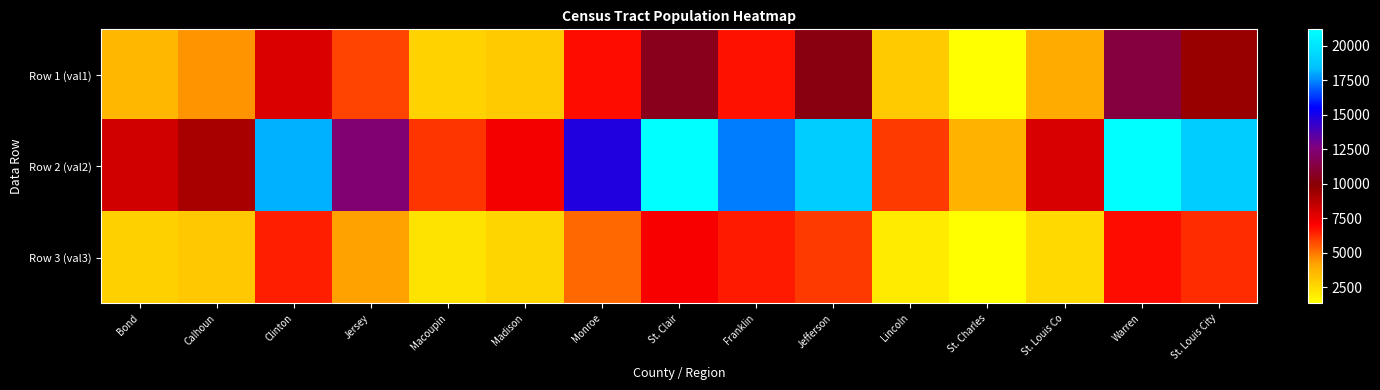

Rank the series by their average value, from lowest to highest.

Row 3 (val3), Row 1 (val1), Row 2 (val2)